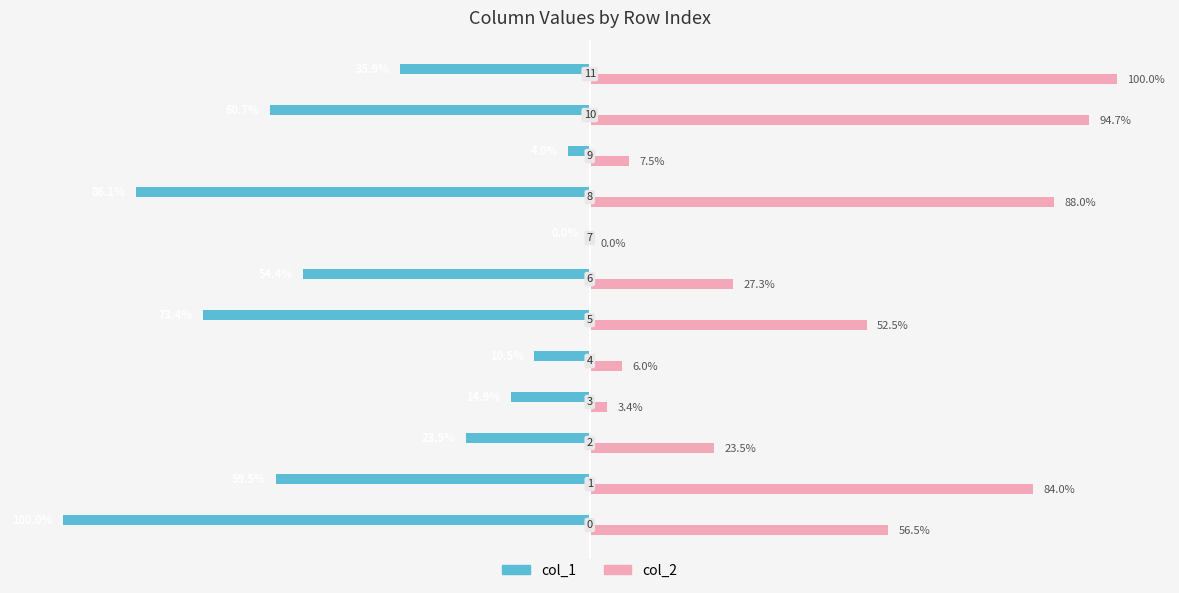

What are all the series names shown in the legend?

col_1, col_2